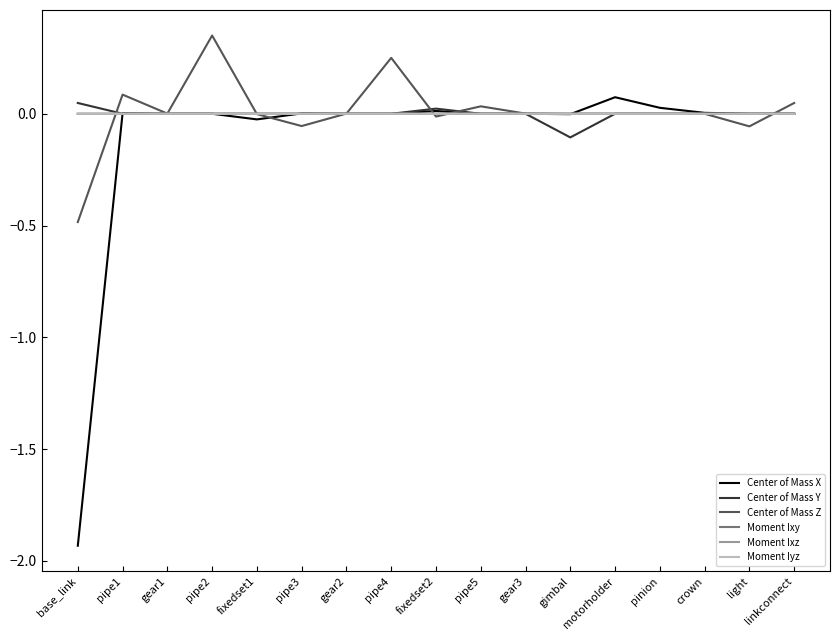

What is the difference between the maximum and minimum values in the Center of Mass X series?

2.0